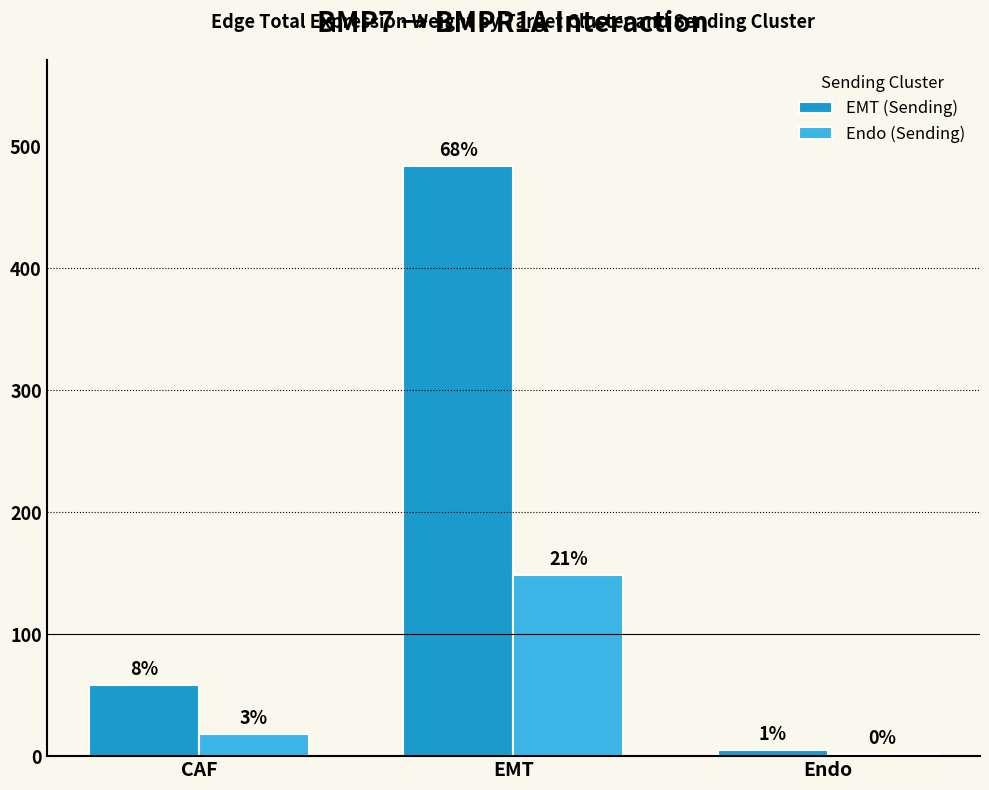

Which series has the widest spread of values?

EMT (Sending)